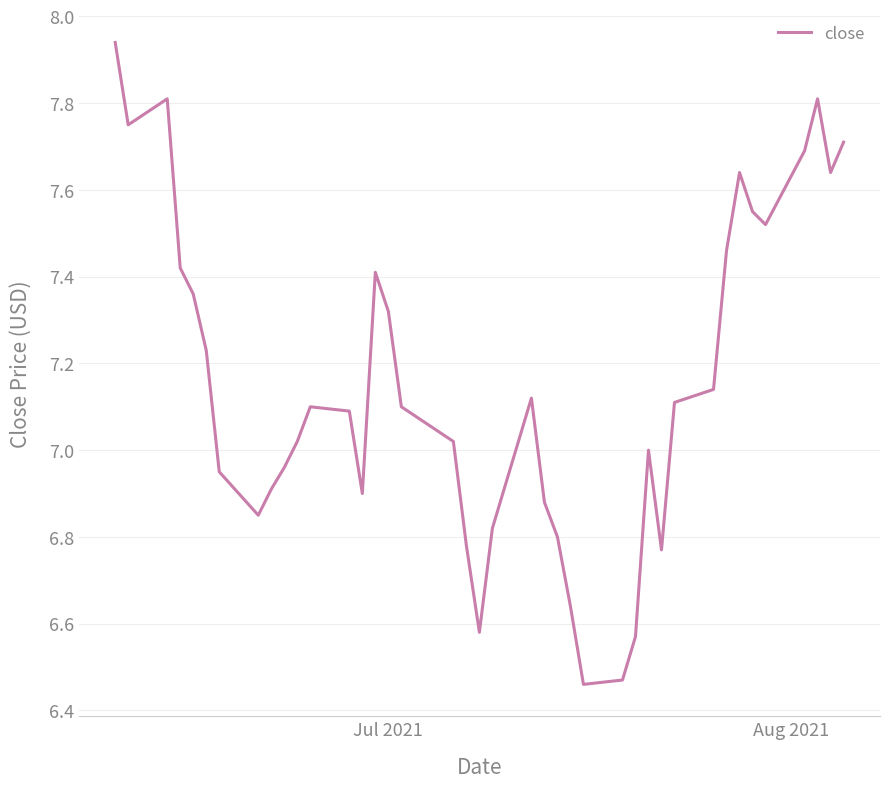

How many interior local valleys (lower than both neighbors) does the data have?

8